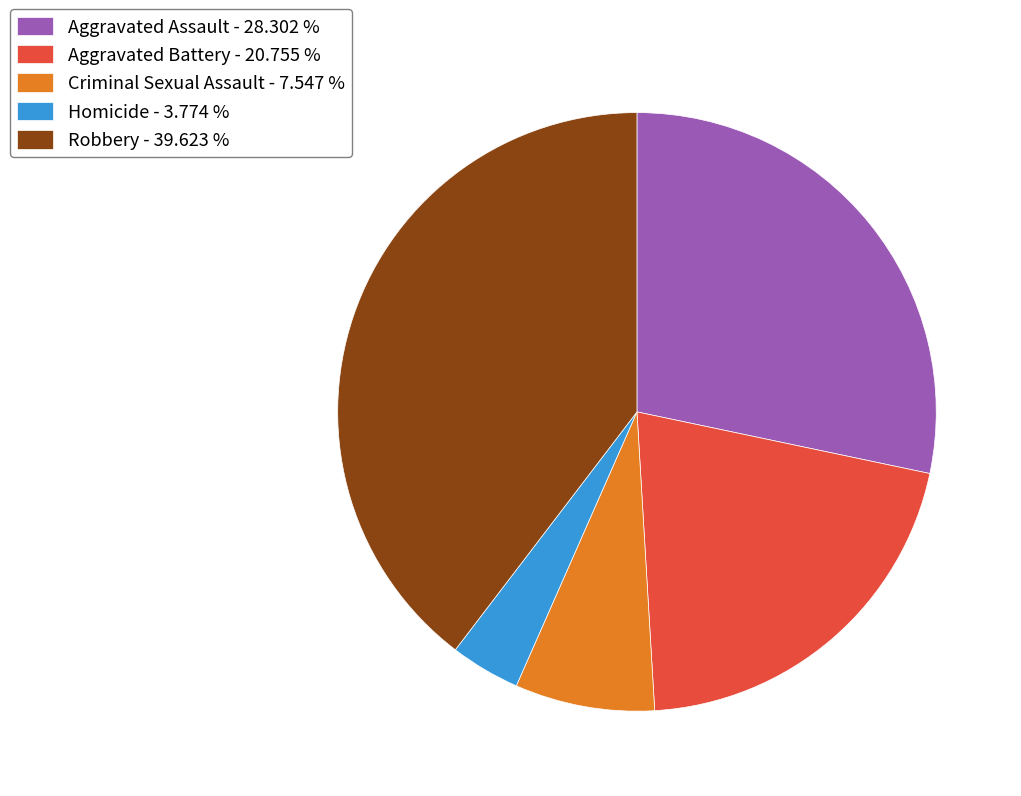

Is the sum of Aggravated Assault - 28.302 % and Aggravated Battery - 20.755 % greater than half?

No